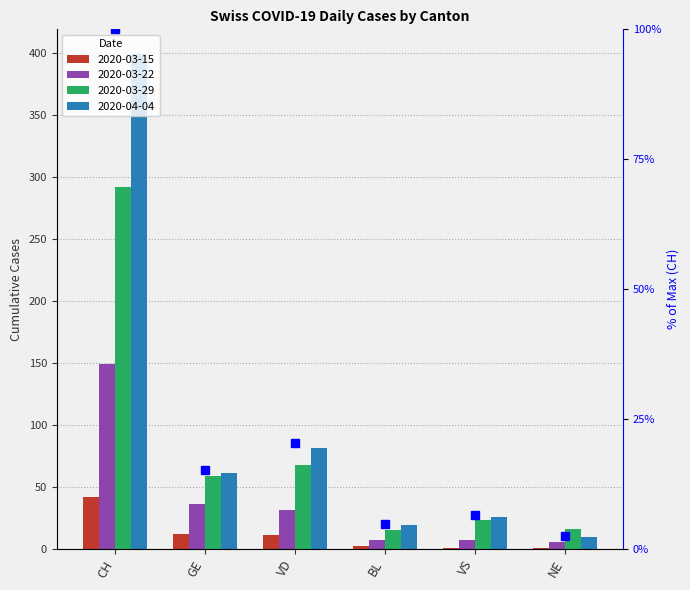

How many categories are shown in the chart?

6